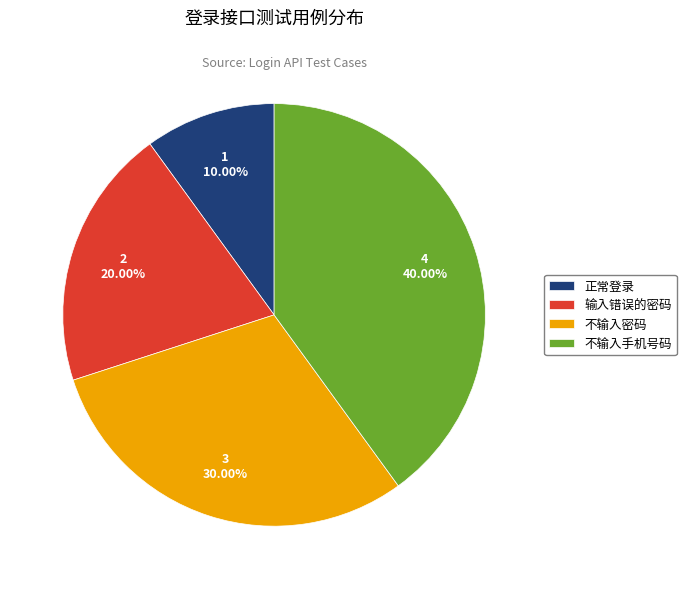

Which category has the smallest portion of the pie?

正常登录